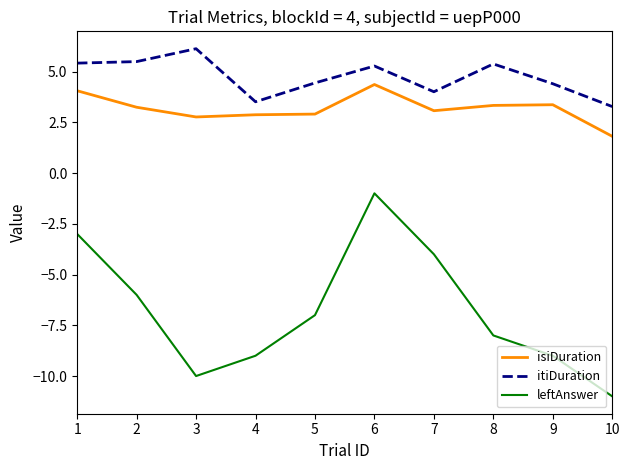

True or false: isiDuration and leftAnswer cross at least once.

False